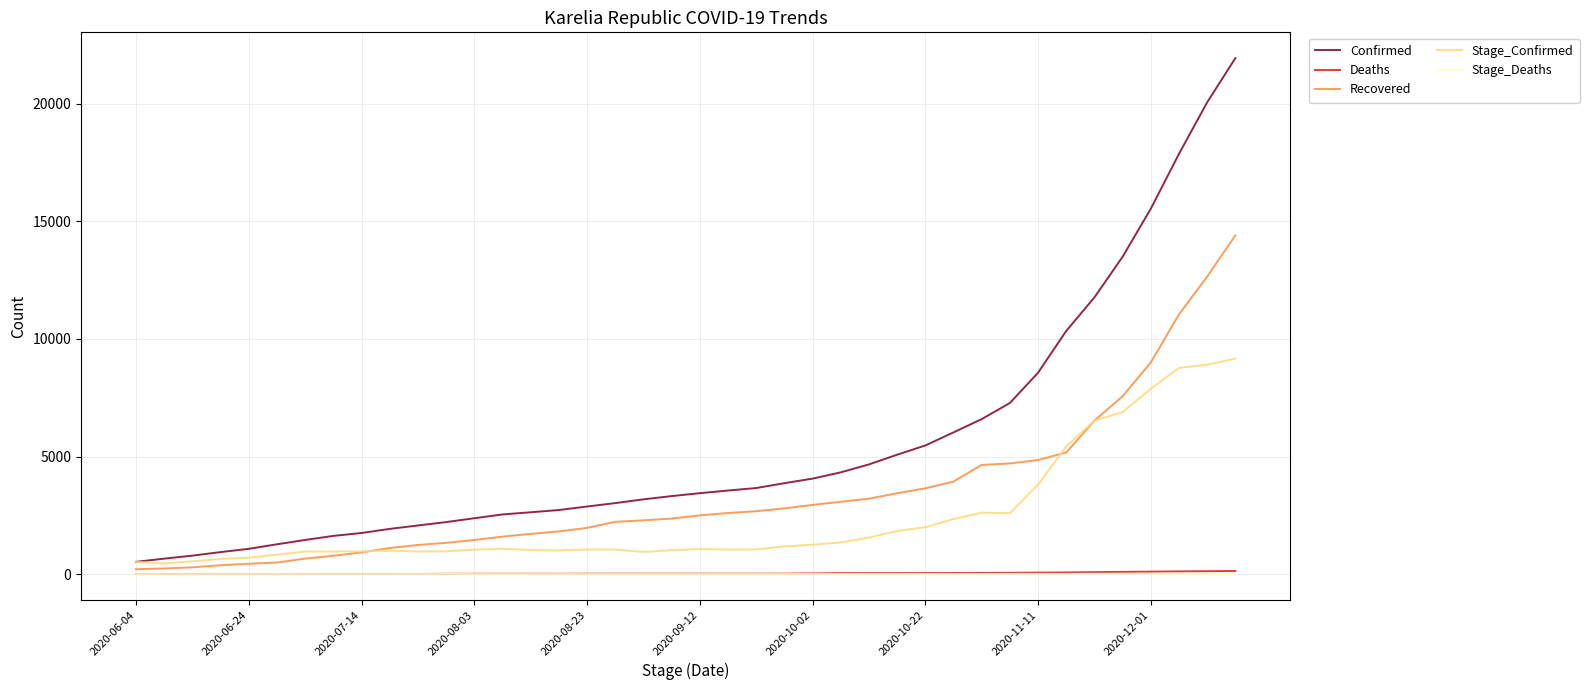

Count the number of data series in this chart.

5